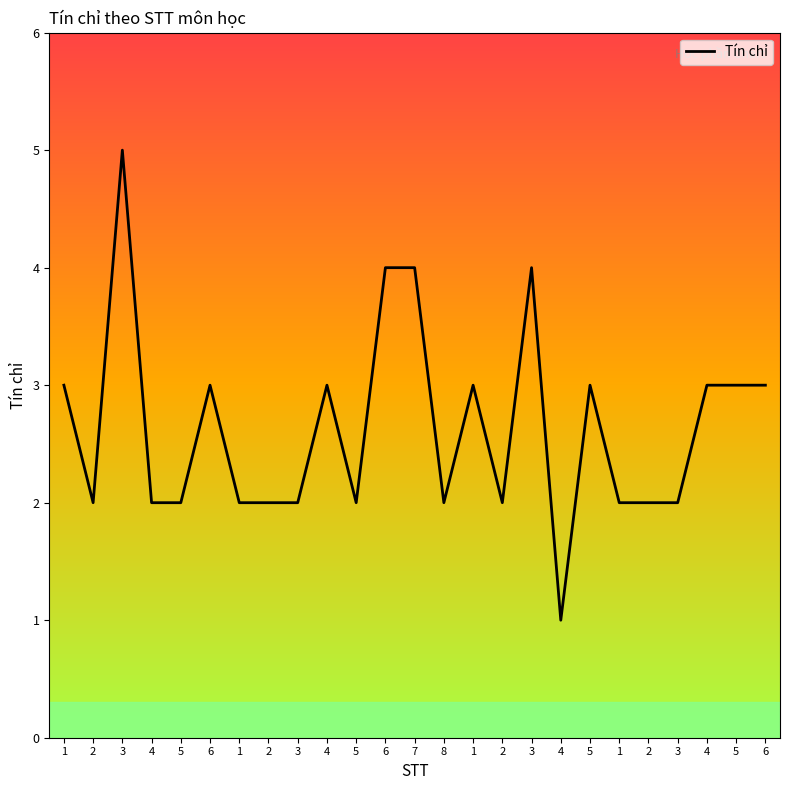

The value at 2 is 2. True or false?

True